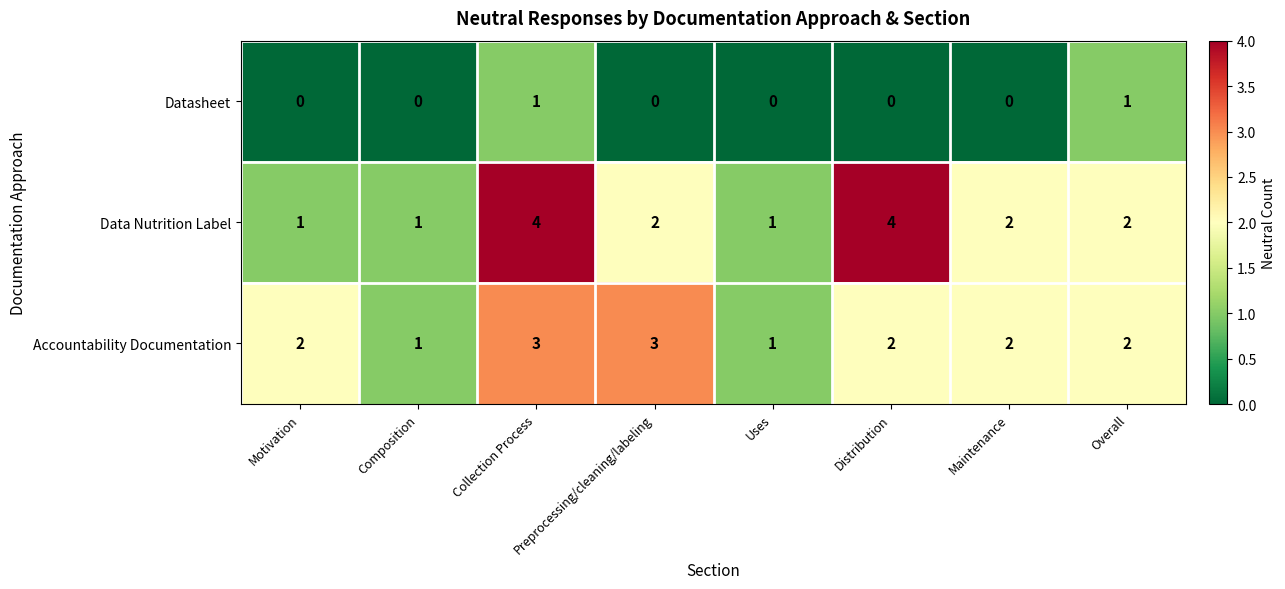

What is the difference between the highest and lowest values at Overall?

1